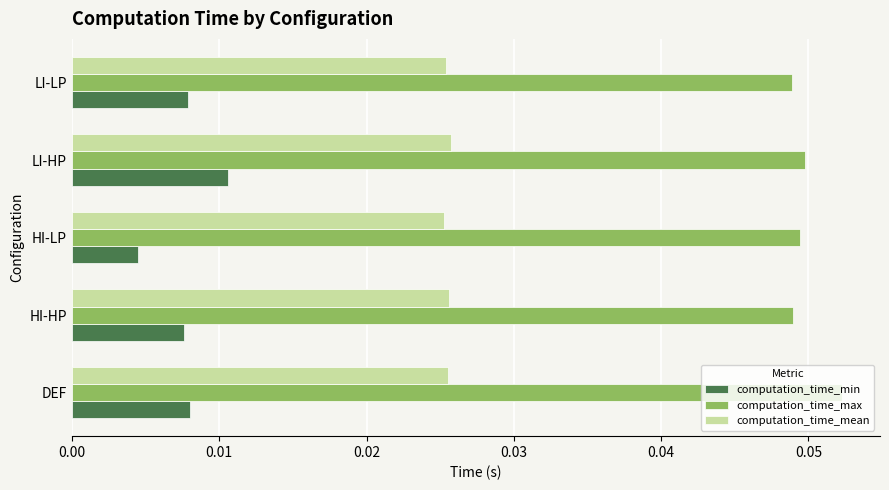

At how many categories does at least one series exceed 0?

5